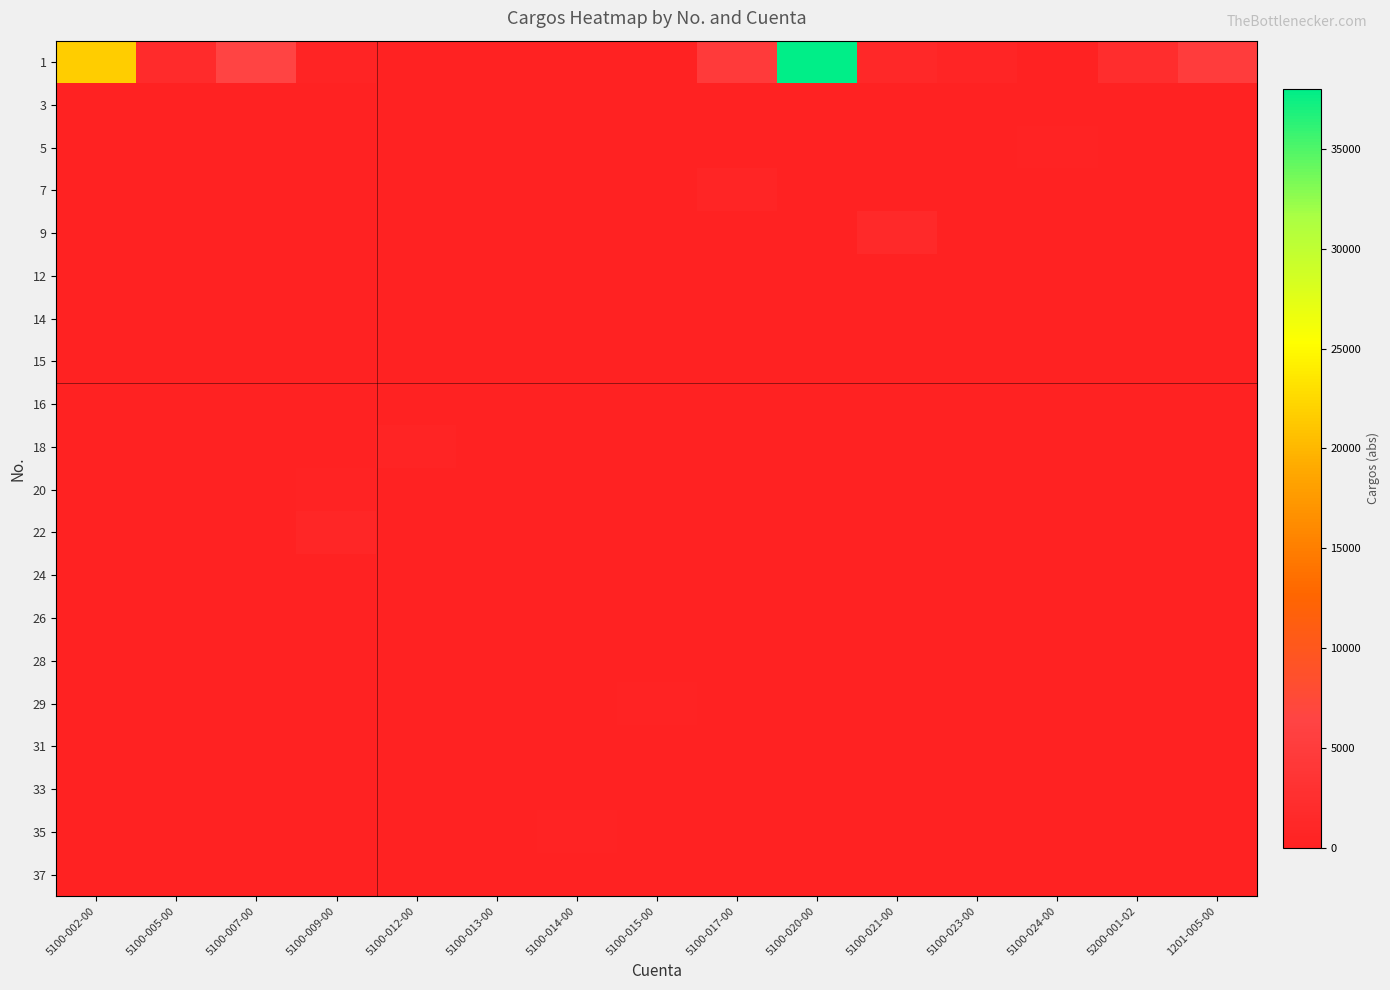

List the series in order of their peak value, lowest first.

15, 26, 24, 3, 37, 31, 33, 16, 12, 28, 14, 5, 35, 20, 29, 18, 7, 22, 9, 1